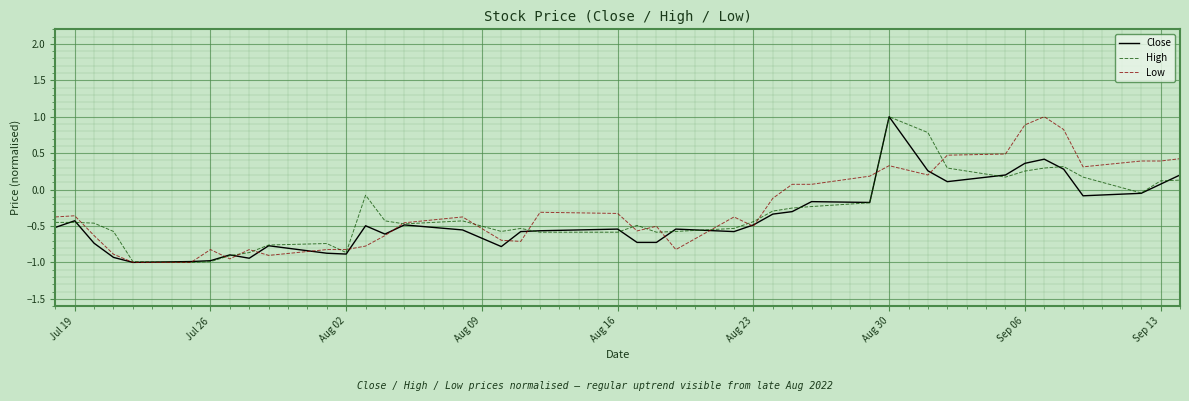

What is the maximum value for Low?

1.0